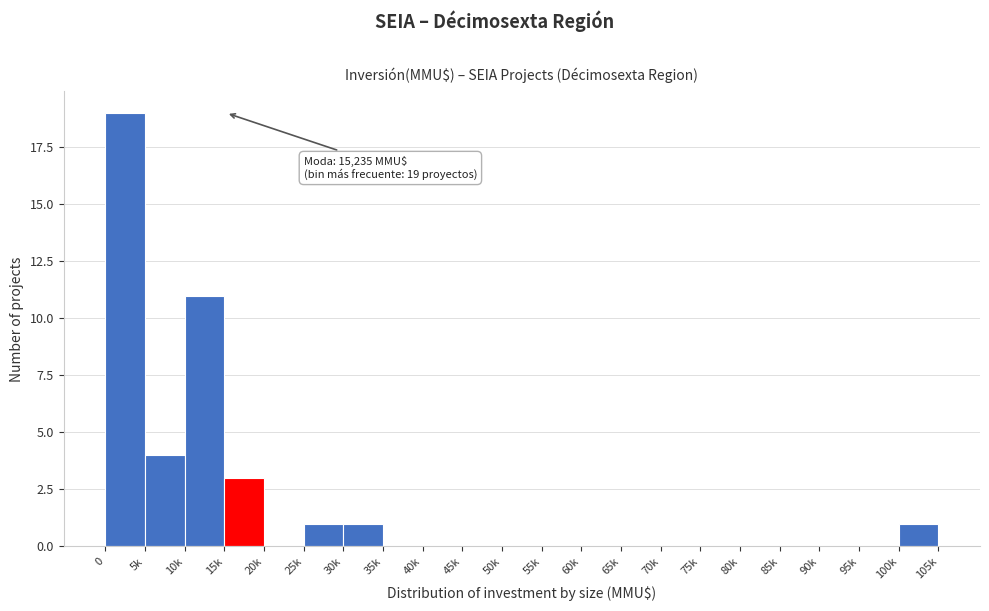

Reading right to left, transcribe all the data shown in this chart.

100k=1	95k=0	90k=0	85k=0	80k=0	75k=0	70k=0	65k=0	60k=0	55k=0	50k=0	45k=0	40k=0	35k=0	30k=1	25k=1	20k=0	15k=3	10k=11	5k=4	0=19